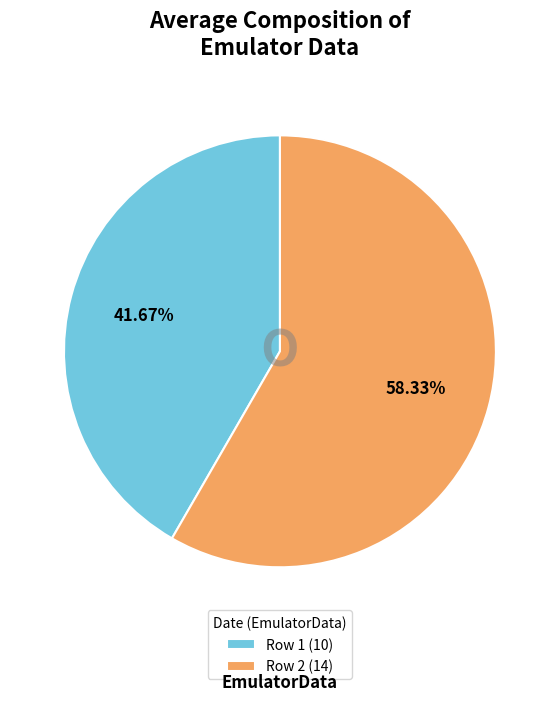

To the nearest percent, what is the difference between the largest and smallest slice percentages?

17%